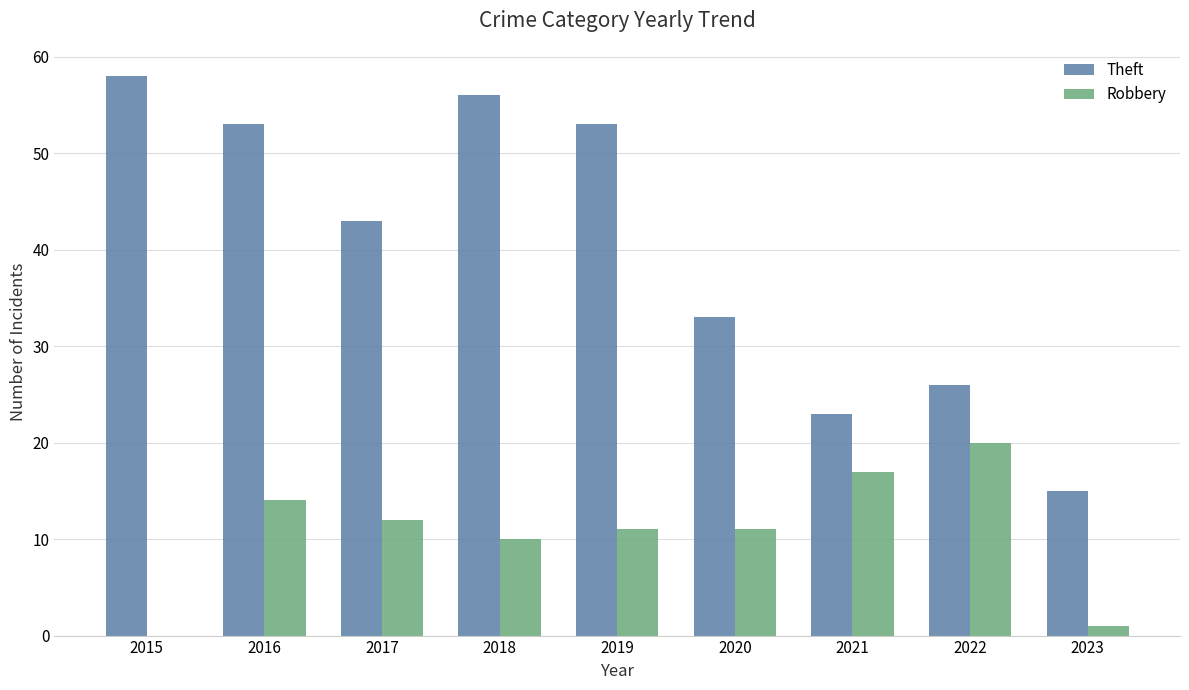

Where does the Theft series first go above 43?

2015